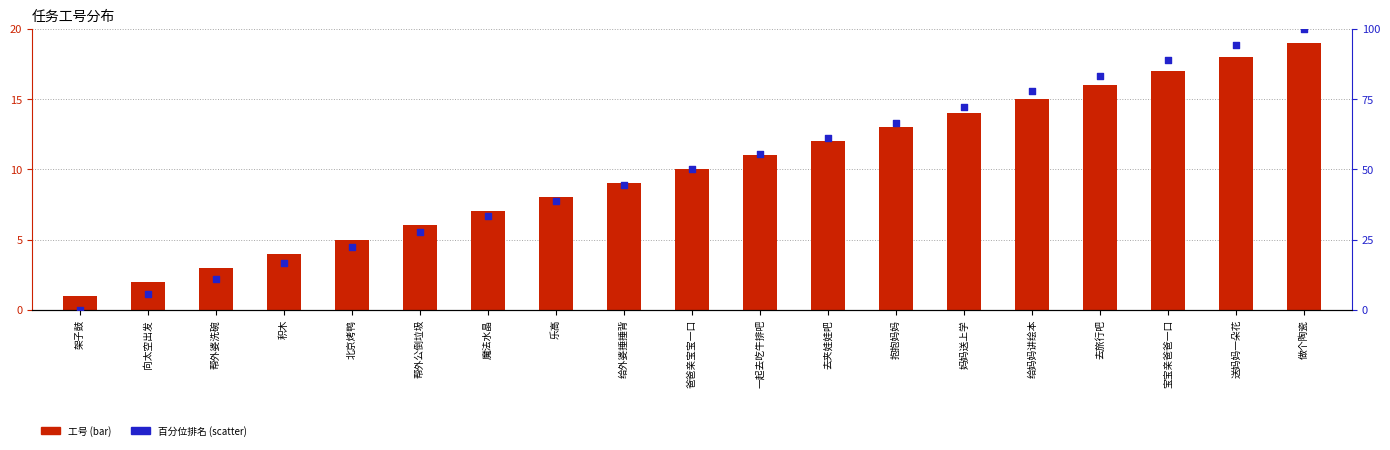

At which category is the sum across all series the highest?

做个陶瓷